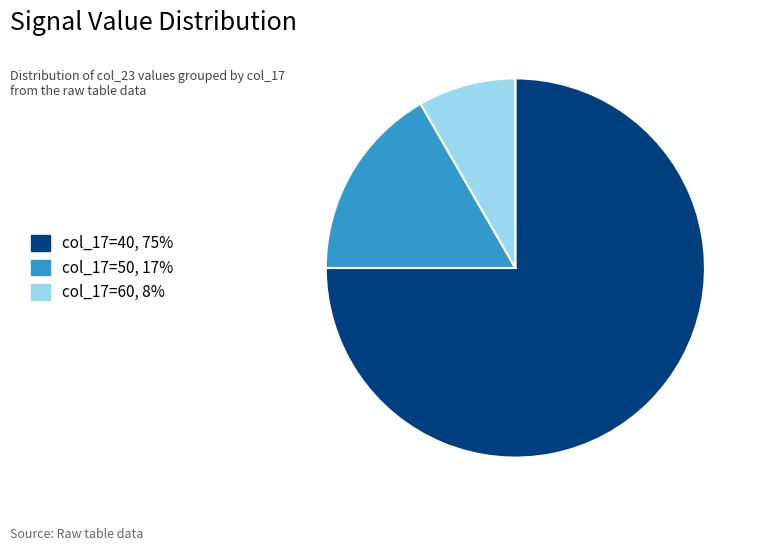

Is there any slice that represents more than half of the pie?

Yes